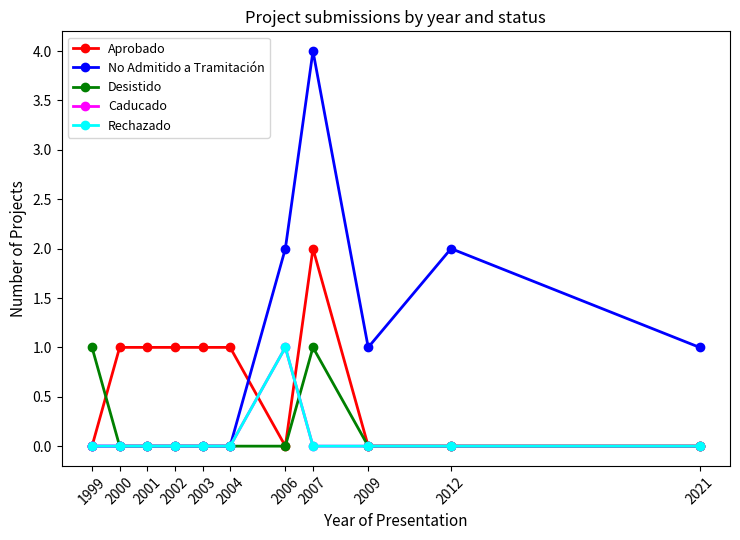

Is this an area chart (filled region under the line)?

No